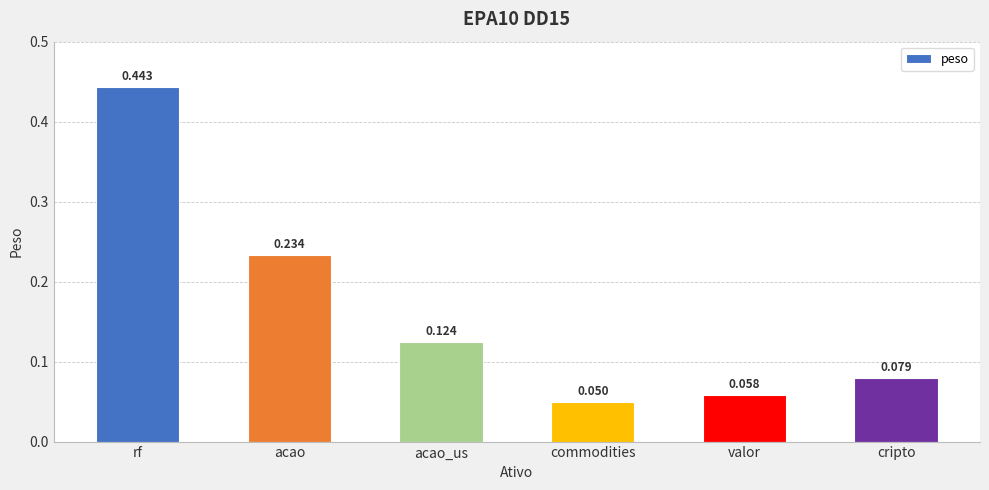

What is the label of the 6th bar from the right?

rf